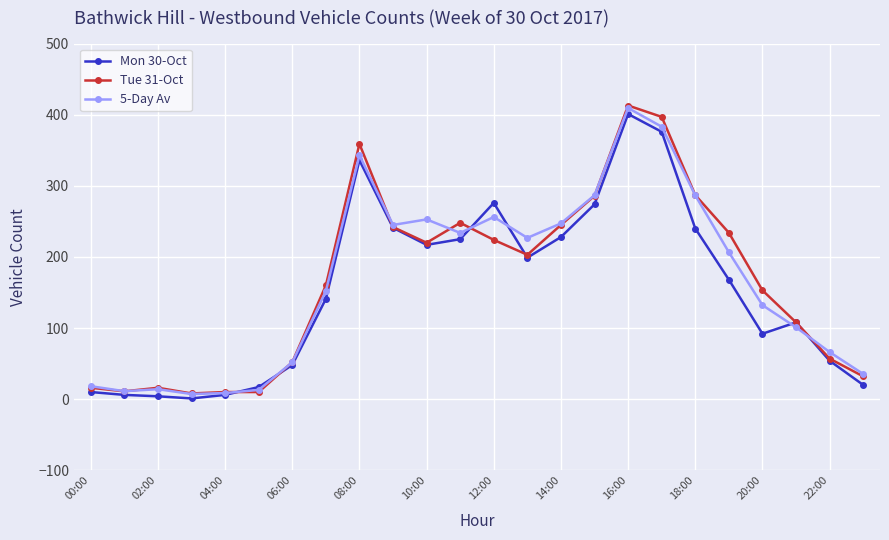

Does the chart display data point markers on the line(s)?

Yes